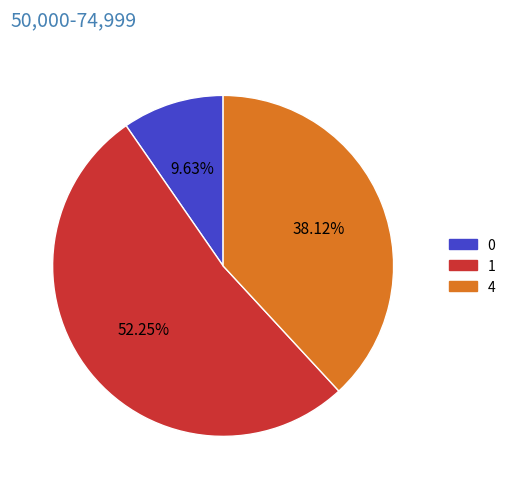

Is there a majority slice in this chart?

Yes